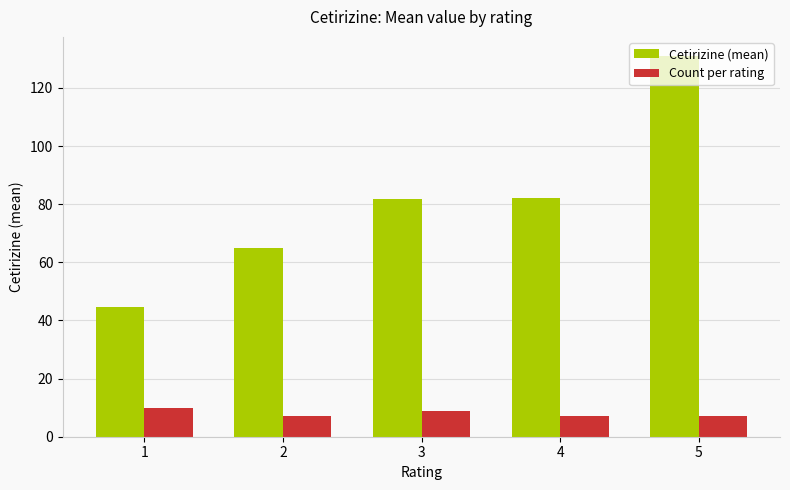

Which series has the largest total across all categories?

Cetirizine (mean)